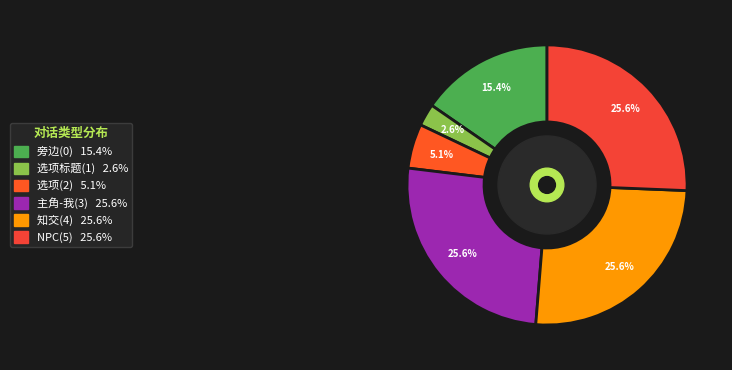

To the nearest percent, what portion does 主角-我(3) represent?

26%